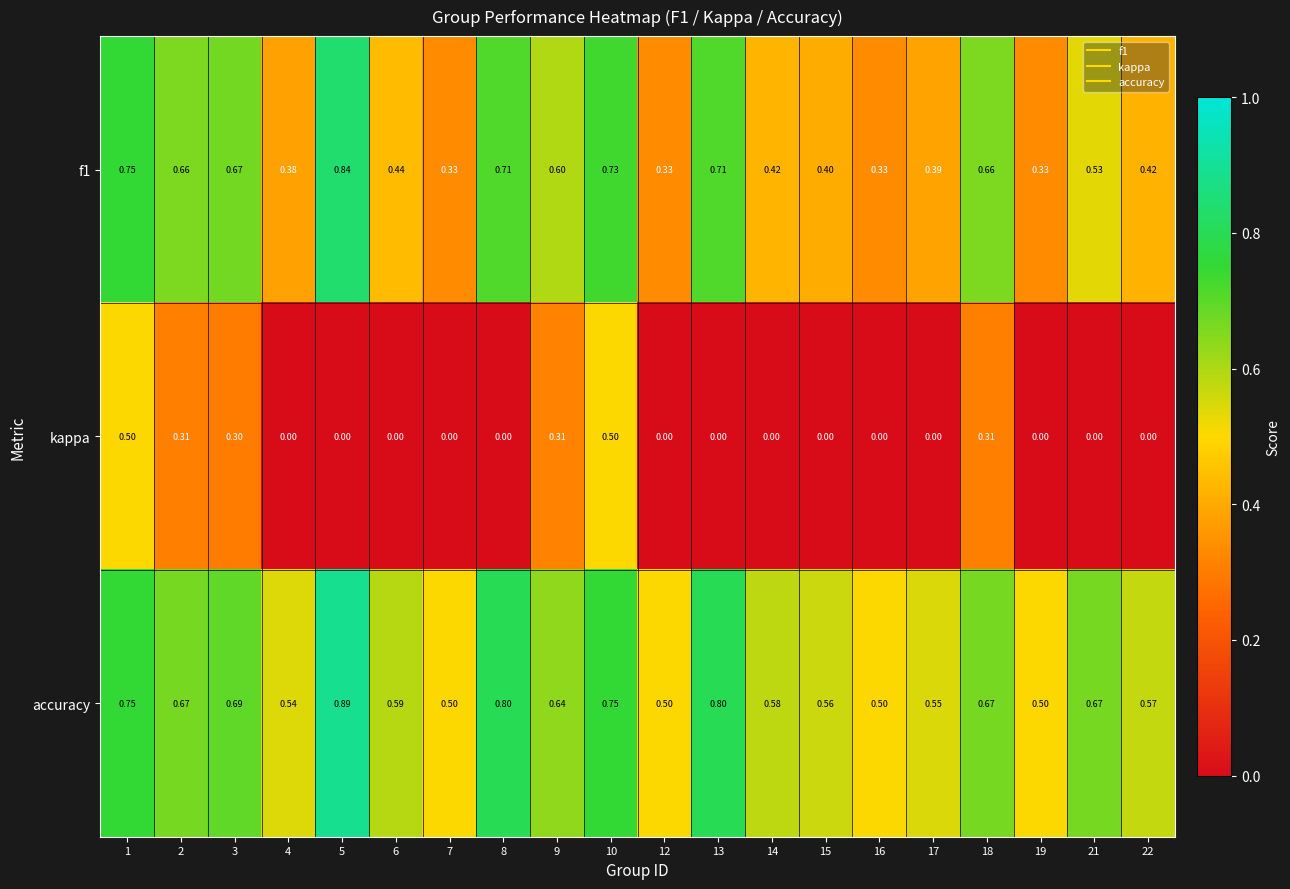

Which series has the largest total across all categories?

accuracy